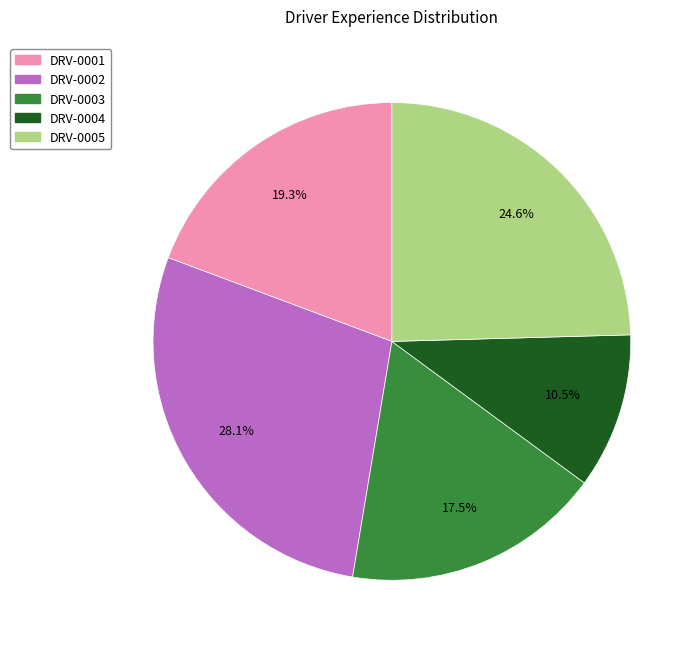

To the nearest percent, what portion does DRV-0001 represent?

19%